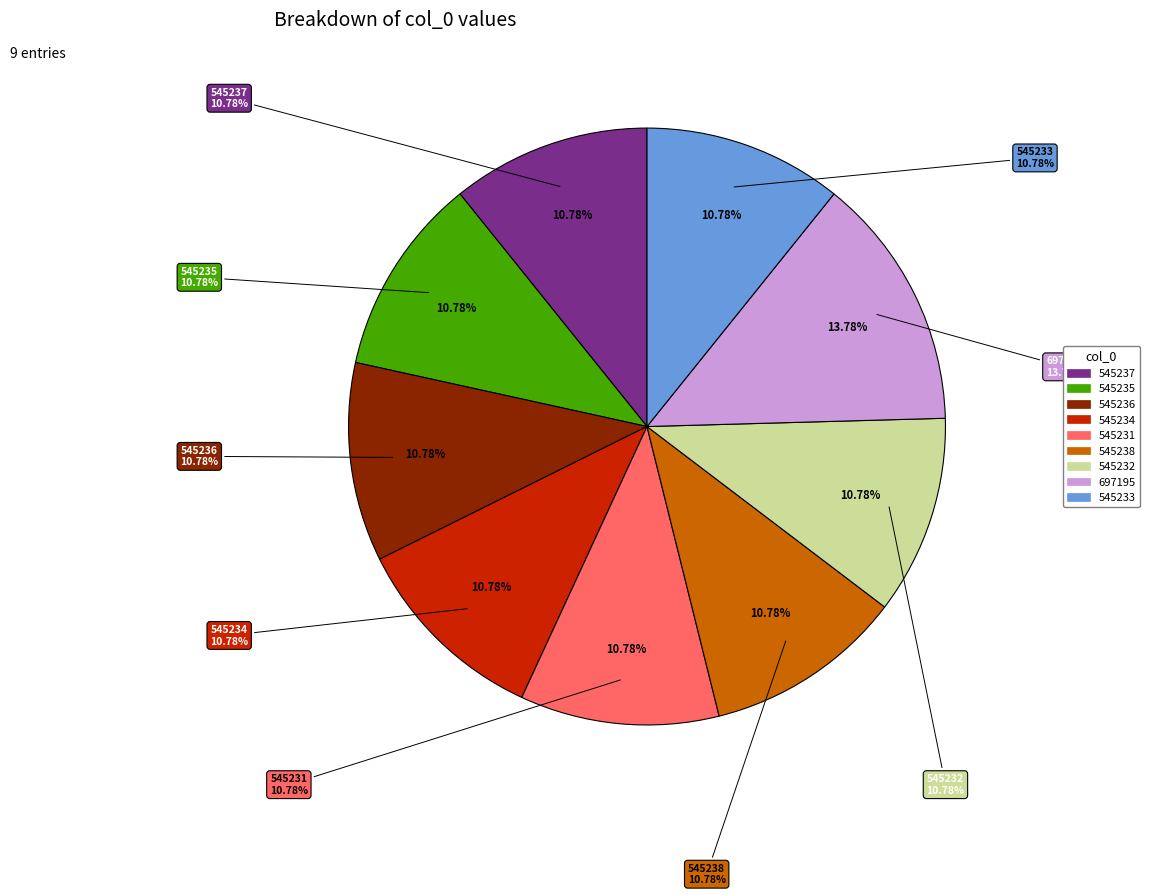

To the nearest percent, what percentage of the pie is 697195?

14%